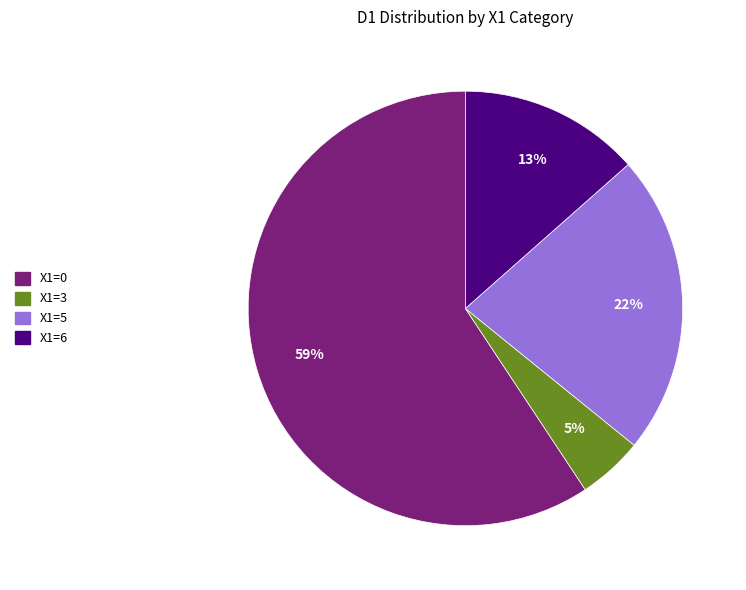

Rank the categories by value from highest to lowest.

X1=0, X1=5, X1=6, X1=3